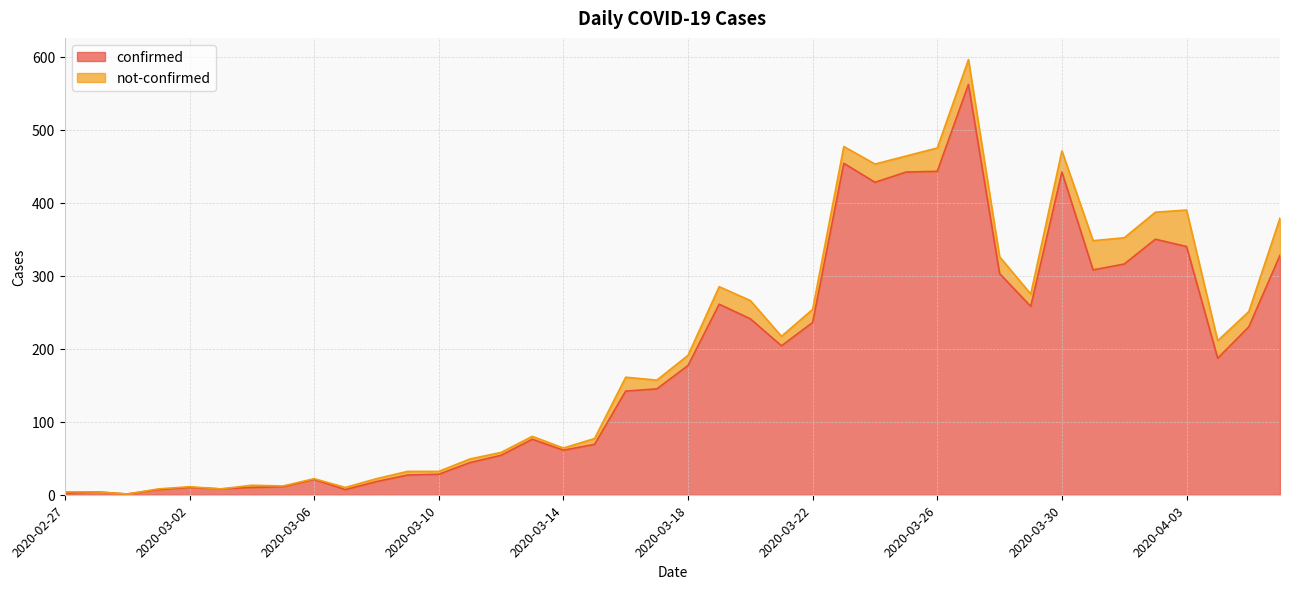

Where is the first local maximum?

2020-02-28